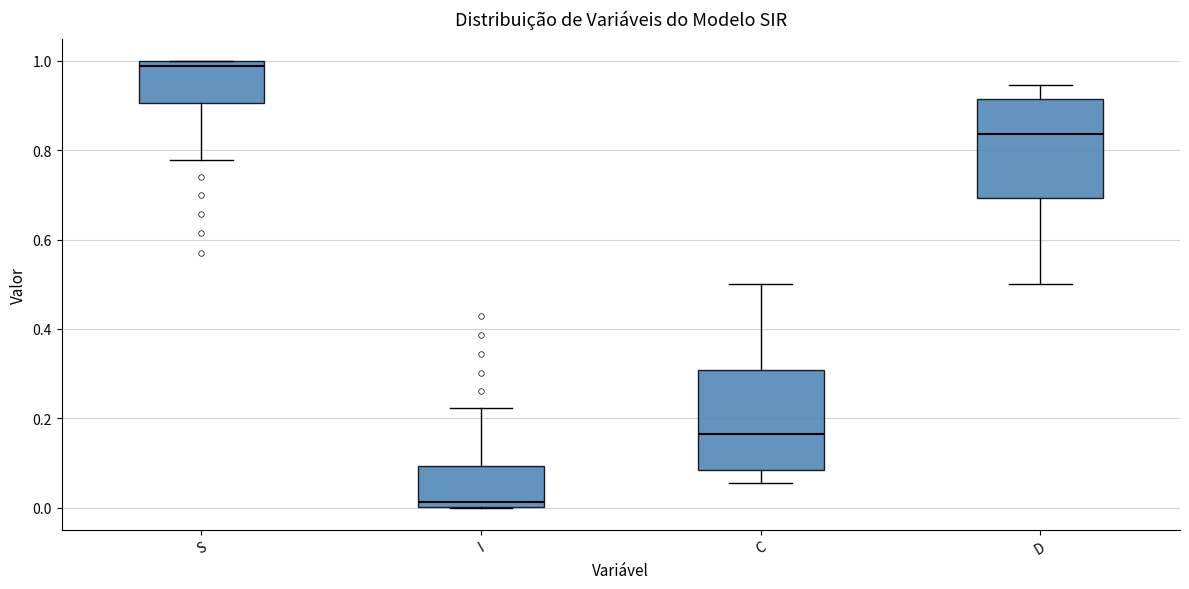

Reading left to right, transcribe this box plot: for each box, give where its median line is, the range the box spans, and where its two whiskers end, as read against the y-axis. The values are not printed on the chart, so give them approximately, as read against the axis.

S: median 0.98, box 0.90 to 1.00, whiskers 0.78 to 1.00
I: median 0.02, box 0.00 to 0.10, whiskers 0.00 to 0.22
C: median 0.16, box 0.08 to 0.30, whiskers 0.06 to 0.50
D: median 0.84, box 0.70 to 0.92, whiskers 0.50 to 0.94